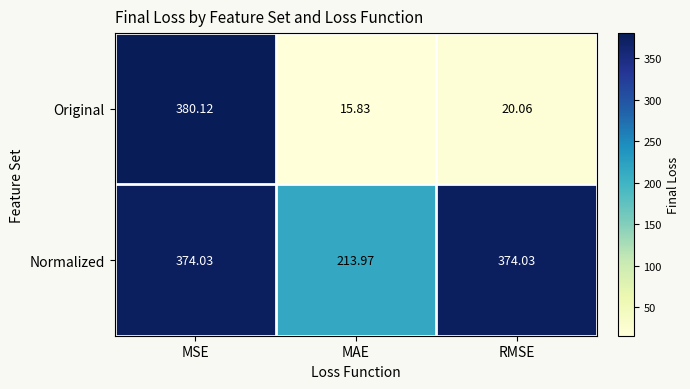

At which label does Original first exceed 20?

MSE